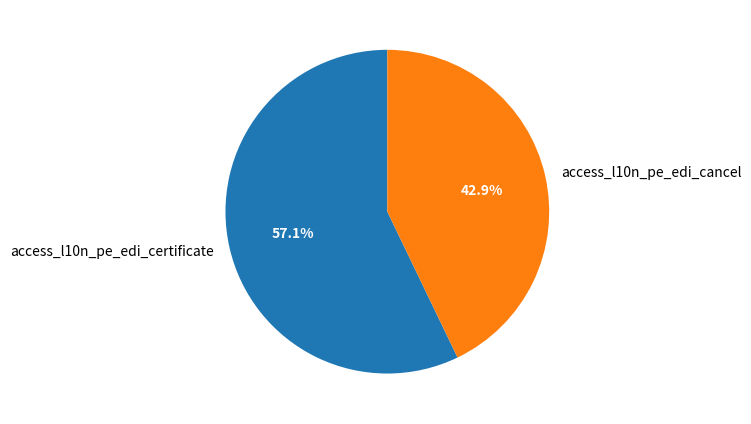

Count the number of slices in the pie.

2